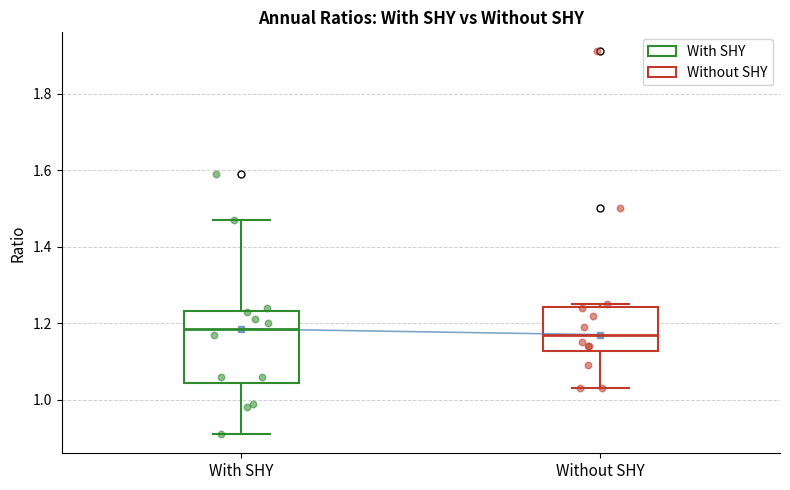

Which box is the tallest, from its lower edge to its upper edge?

With SHY